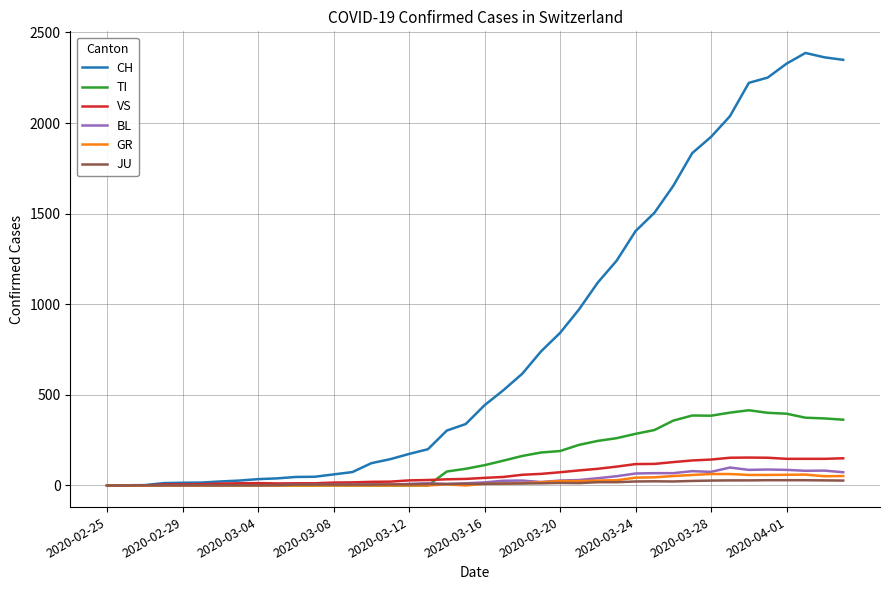

Which series has the widest spread of values?

CH